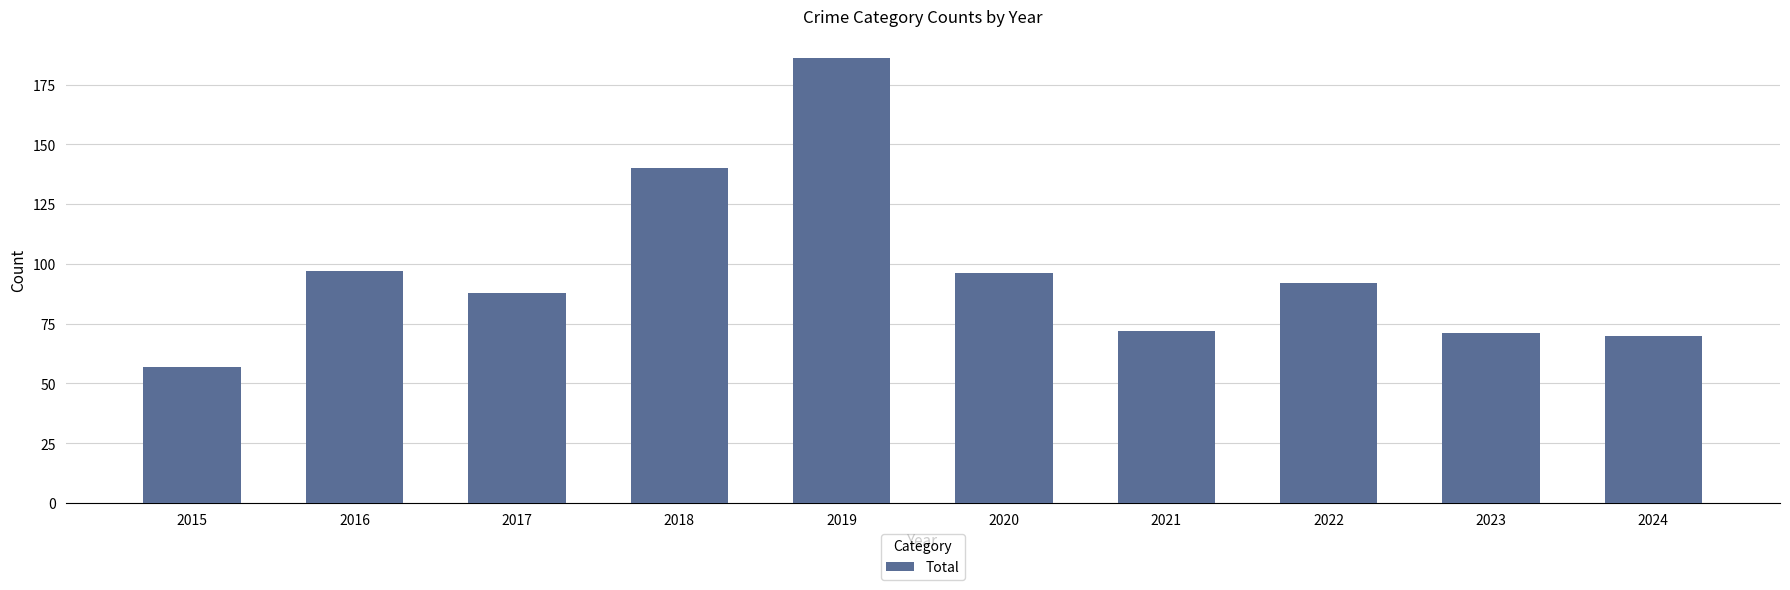

What is the value of the 6th bar from the left?

96